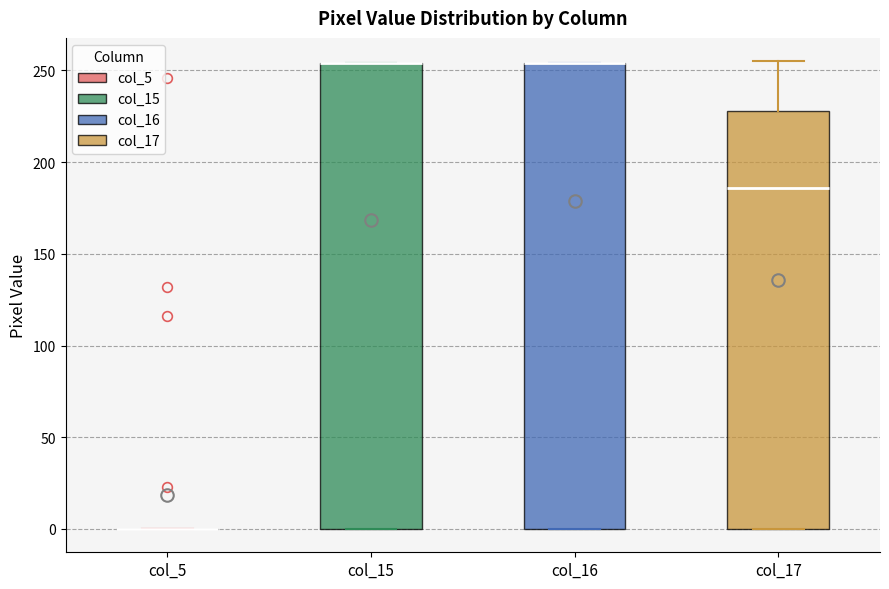

Where is the upper edge of the box for col_16 on the y-axis? The values are not printed on the chart, so give them approximately, as read against the axis.

255